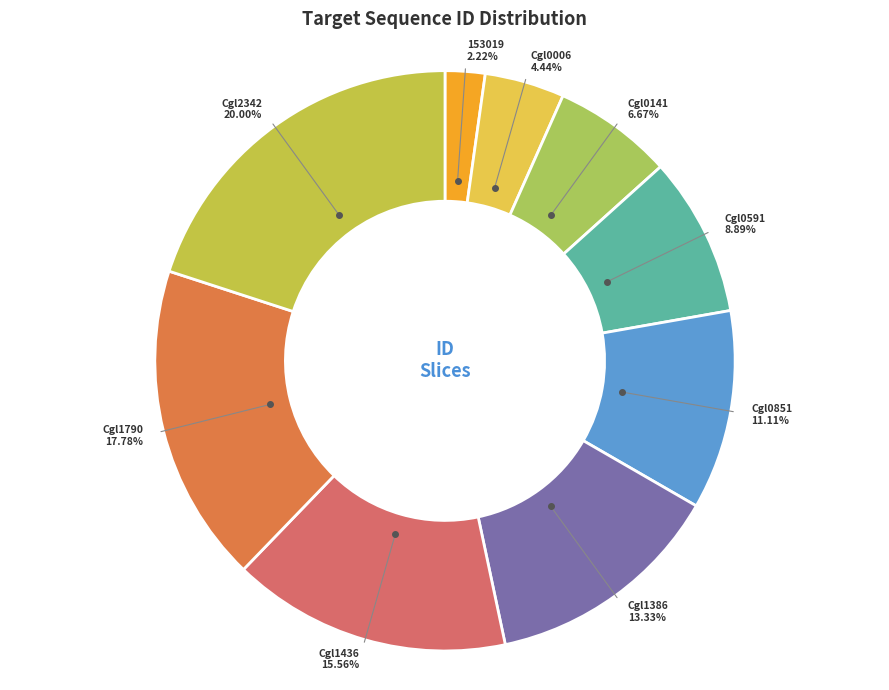

Is 153019 the majority of the pie?

No